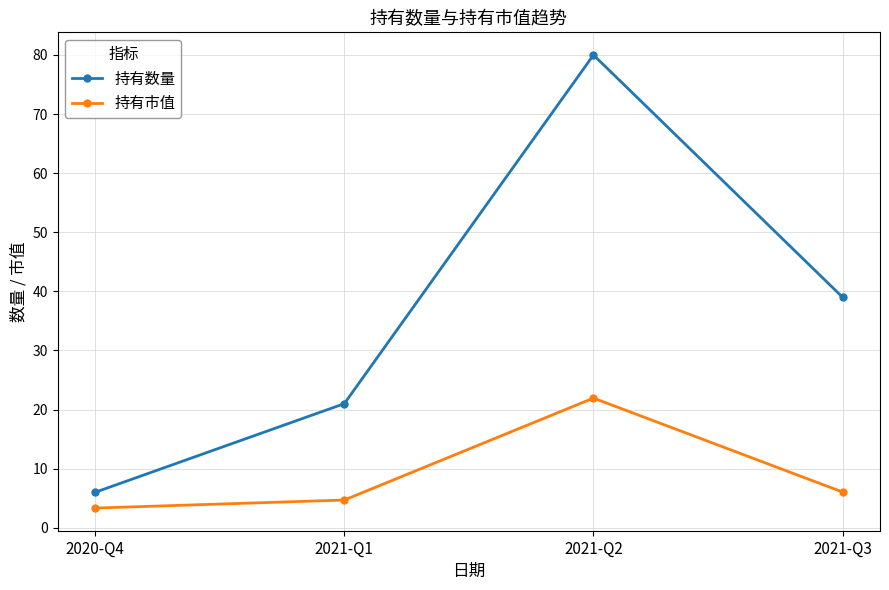

True or false: 持有市值 has more than 2 interior local peaks.

False